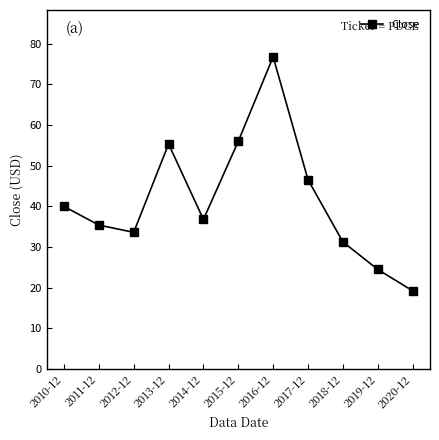

True or false: the data shows 31.7 at 2020-12.

False